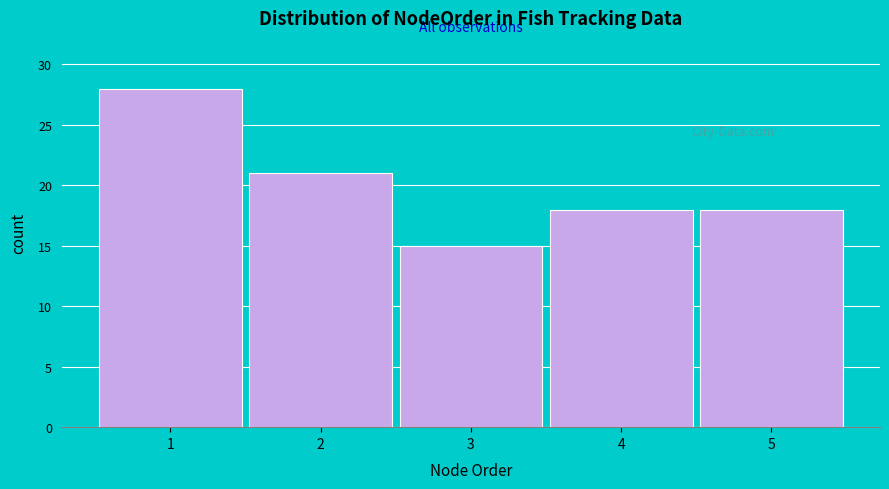

Reading left to right, list all the values displayed in this chart.

1=28	2=21	3=15	4=18	5=18